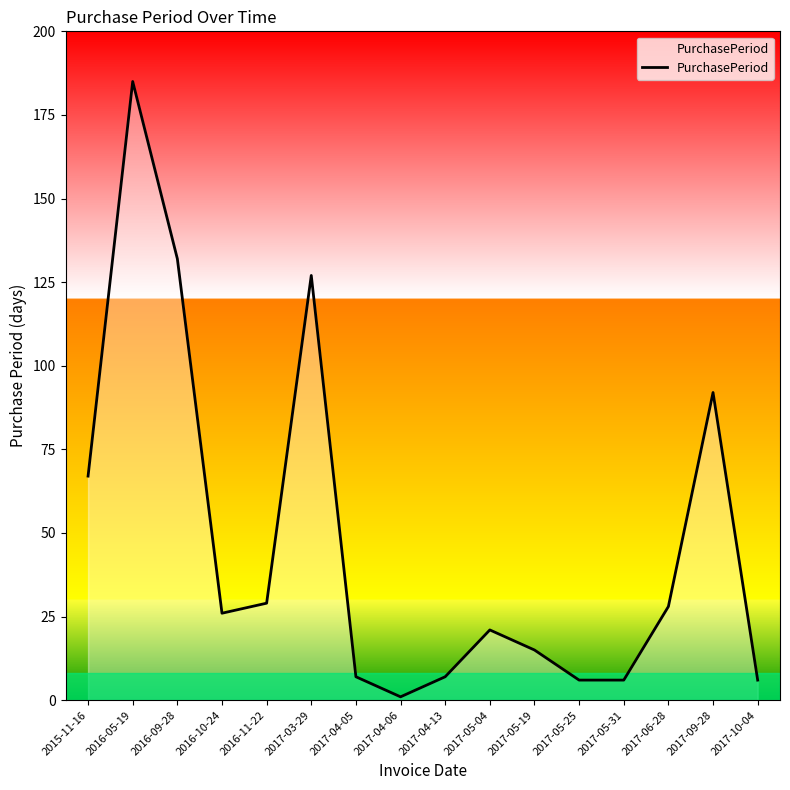

What position from the left is 2017-04-05?

7